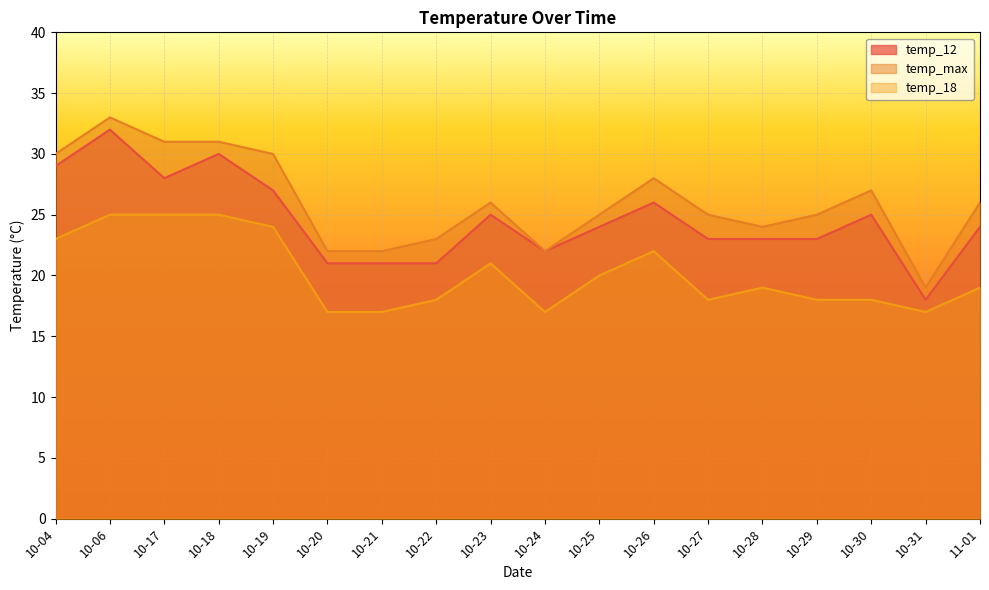

Reading right to left, transcribe all the data shown in this chart.

temp_12: 11-01=24	10-31=18	10-30=25	10-29=23	10-28=23	10-27=23	10-26=26	10-25=24	10-24=22	10-23=25	10-22=21	10-21=21	10-20=21	10-19=27	10-18=30	10-17=28	10-06=32	10-04=29
temp_max: 11-01=26	10-31=19	10-30=27	10-29=25	10-28=24	10-27=25	10-26=28	10-25=25	10-24=22	10-23=26	10-22=23	10-21=22	10-20=22	10-19=30	10-18=31	10-17=31	10-06=33	10-04=30
temp_18: 11-01=19	10-31=17	10-30=18	10-29=18	10-28=19	10-27=18	10-26=22	10-25=20	10-24=17	10-23=21	10-22=18	10-21=17	10-20=17	10-19=24	10-18=25	10-17=25	10-06=25	10-04=23